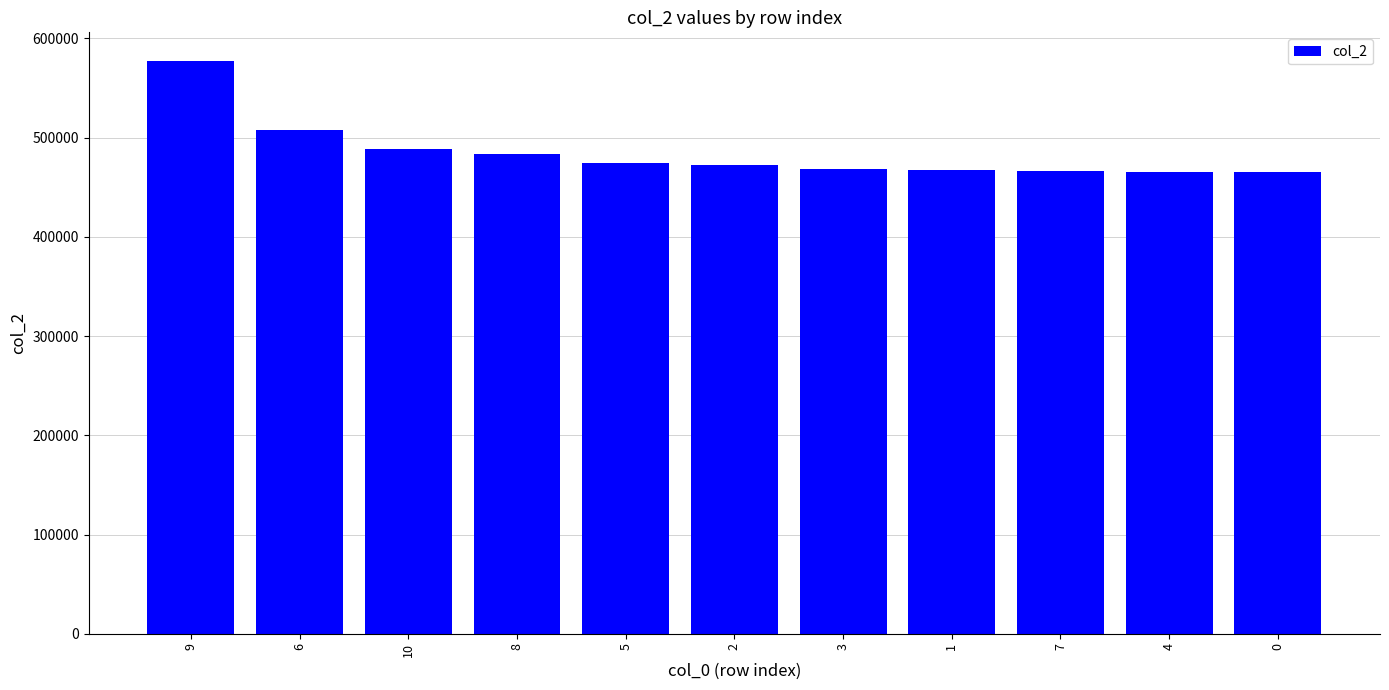

What is the smallest value displayed?

465541